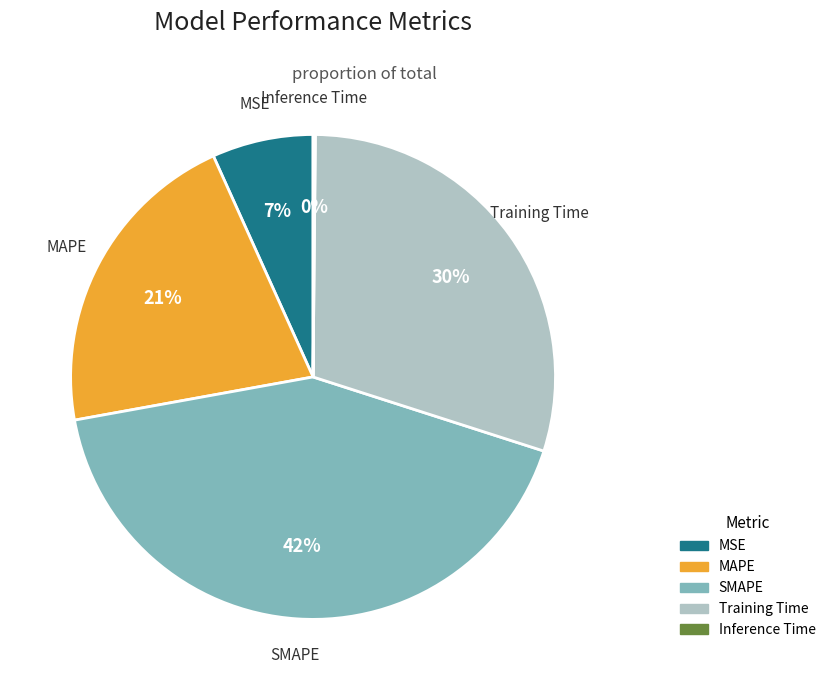

Does MAPE account for over 50% of the chart?

No